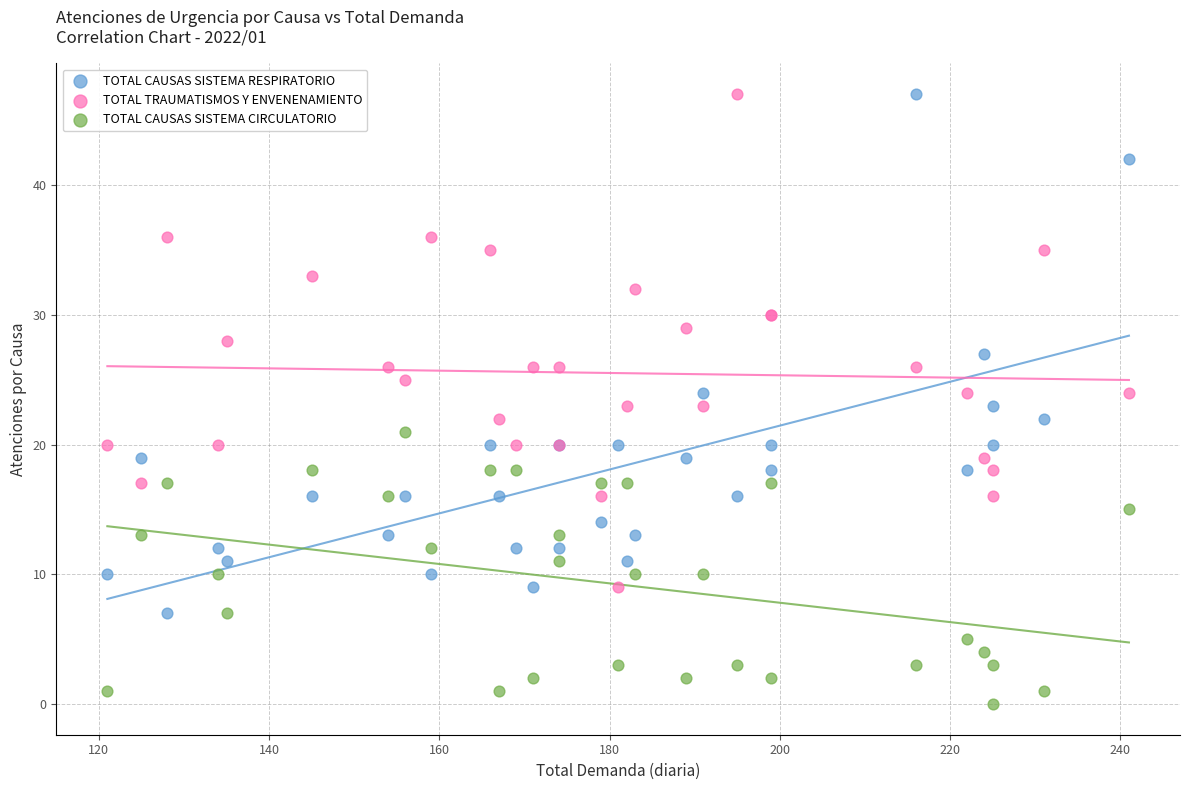

Which series reaches the minimum Y coordinate?

TOTAL CAUSAS SISTEMA CIRCULATORIO